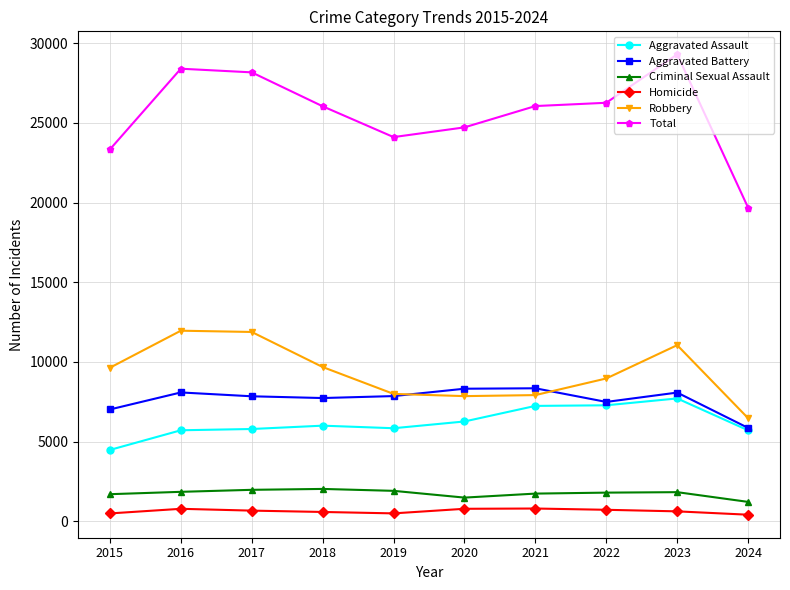

Which series has the largest total across all categories?

Total